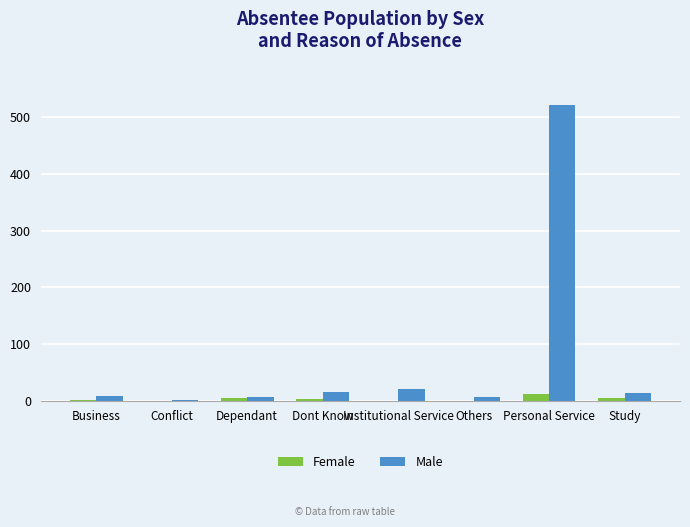

What are all the series names shown in the legend?

Female, Male